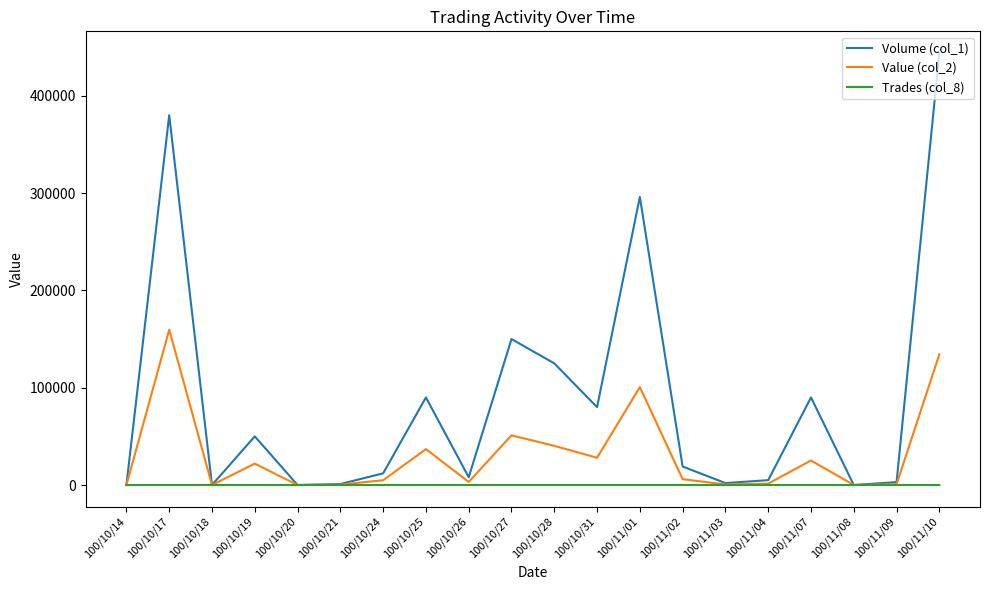

Is it true that Value (col_2) equals 174559 at 100/11/01?

False